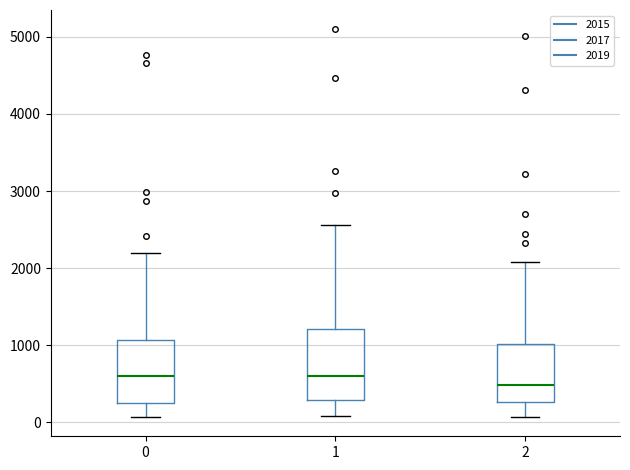

Which box's median line is the lowest?

2